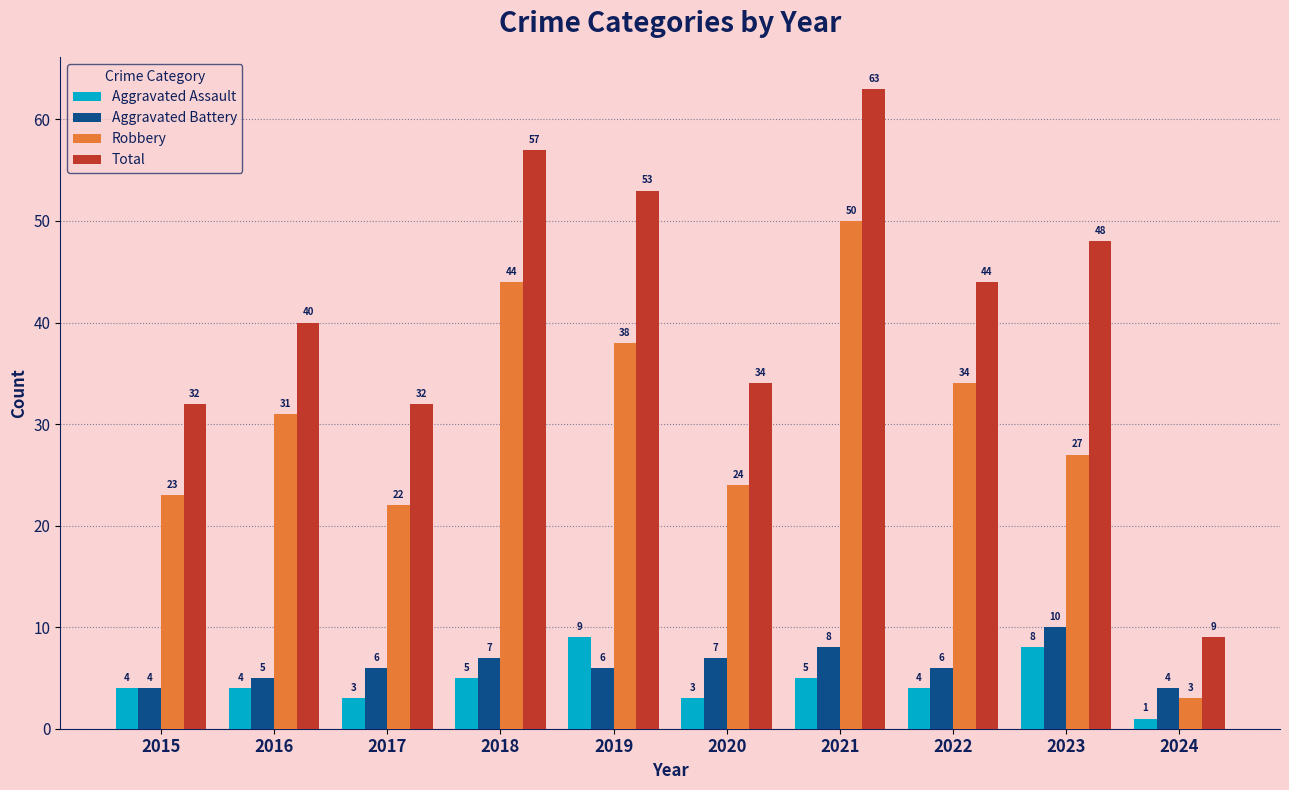

Is the value of Aggravated Assault at 2020 greater than the value of Robbery at 2017?

No